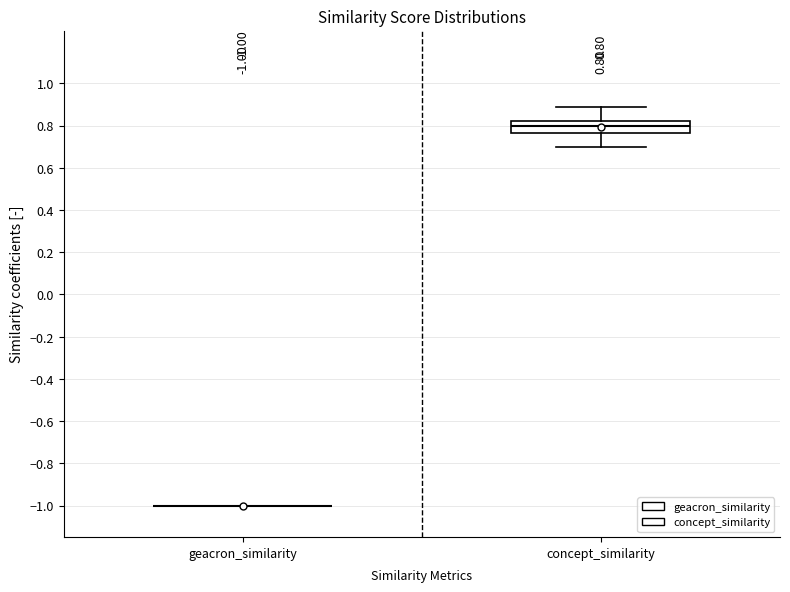

Which box is the tallest, from its lower edge to its upper edge?

concept_similarity